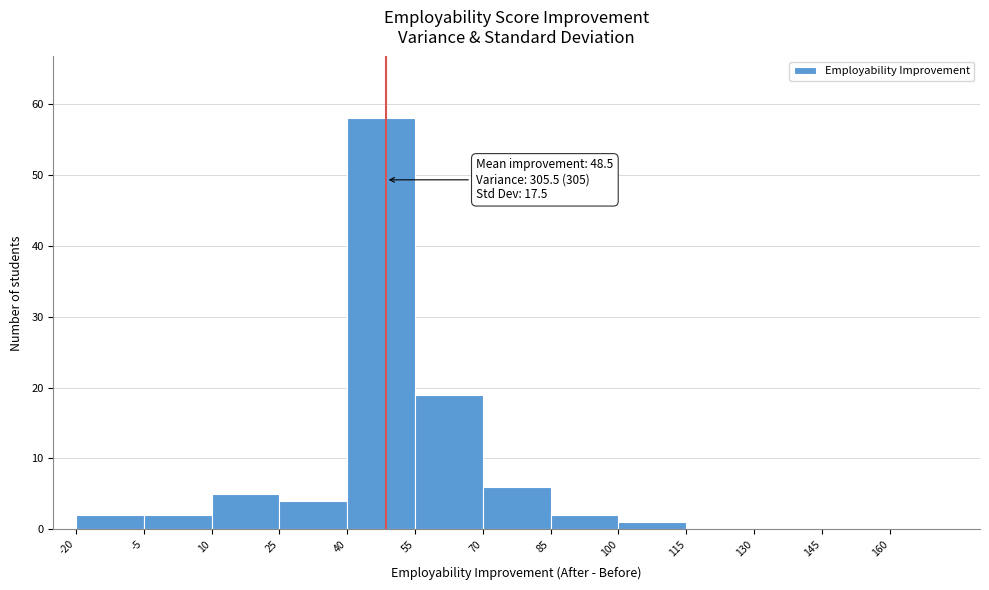

Which range on the x-axis has the tallest bar?

40 to 55